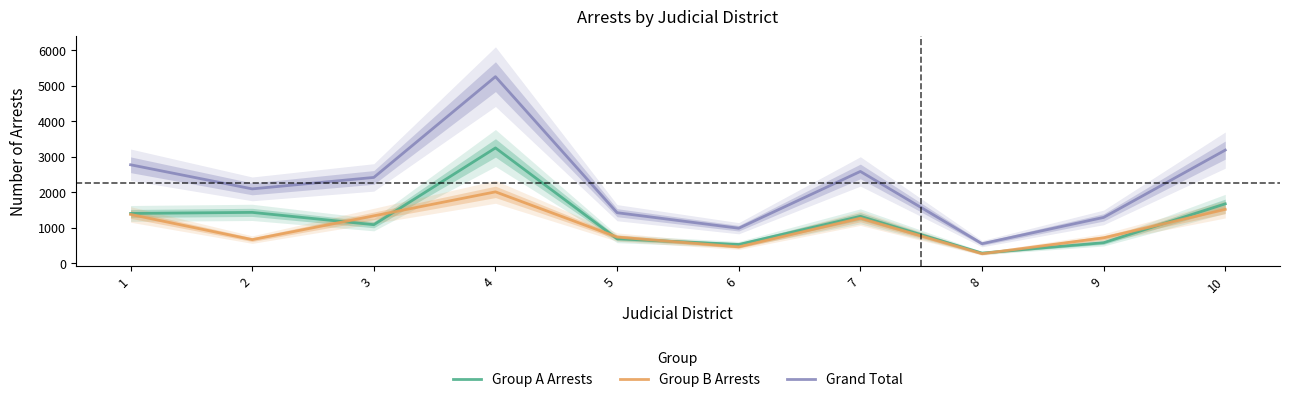

How many lines are shown in the chart?

3